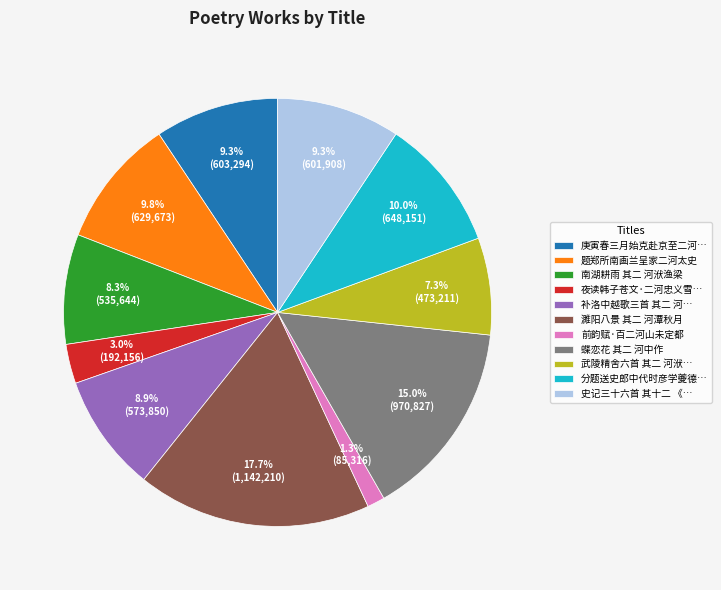

Which has a higher value, 蝶恋花 其二 河中作 or 夜读韩子苍文·二河忠义雪…?

蝶恋花 其二 河中作